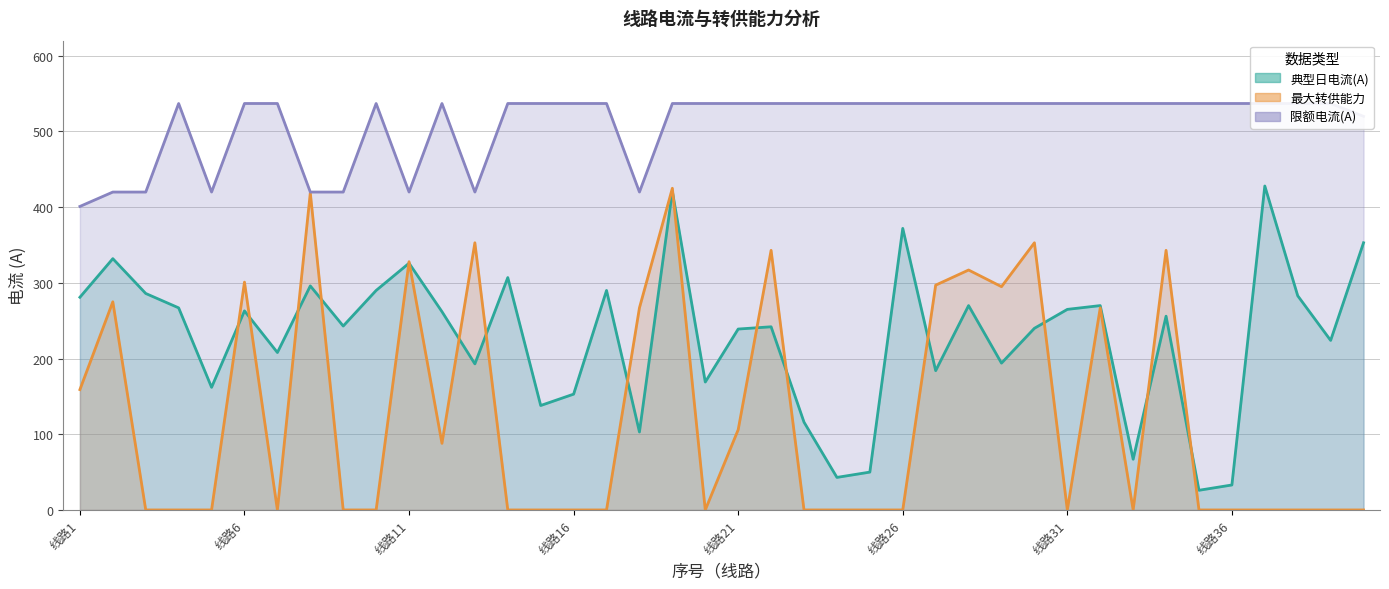

What is the value of the 典型日电流(A) point at the 23rd from the left?

116